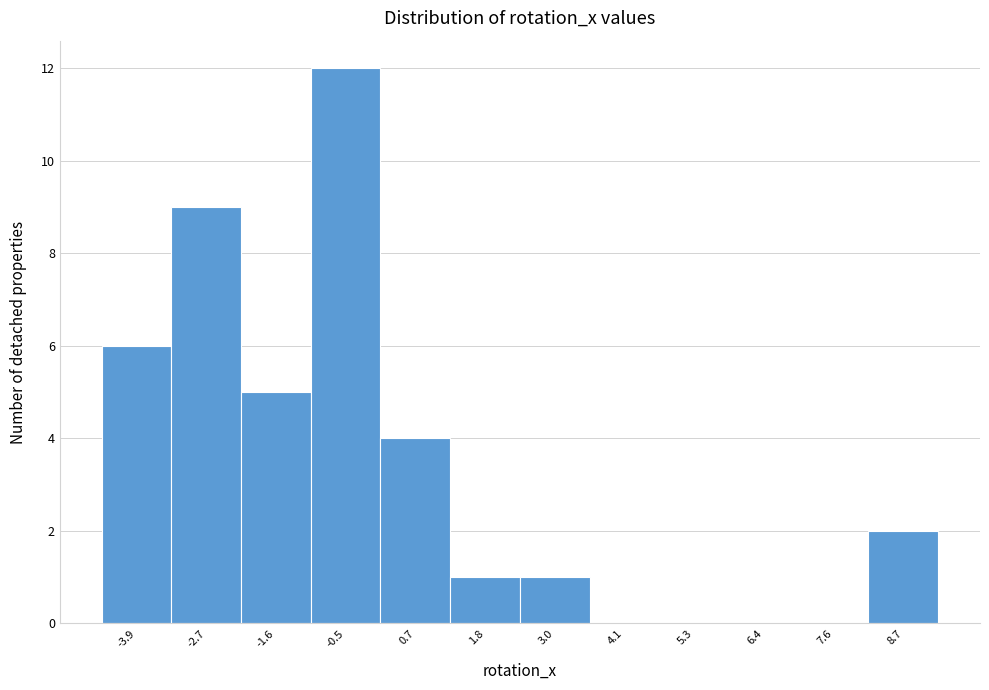

Reading right to left, extract all data points from this chart.

8.7=2	7.6=0	6.4=0	5.3=0	4.1=0	3.0=1	1.8=1	0.7=4	-0.5=12	-1.6=5	-2.7=9	-3.9=6